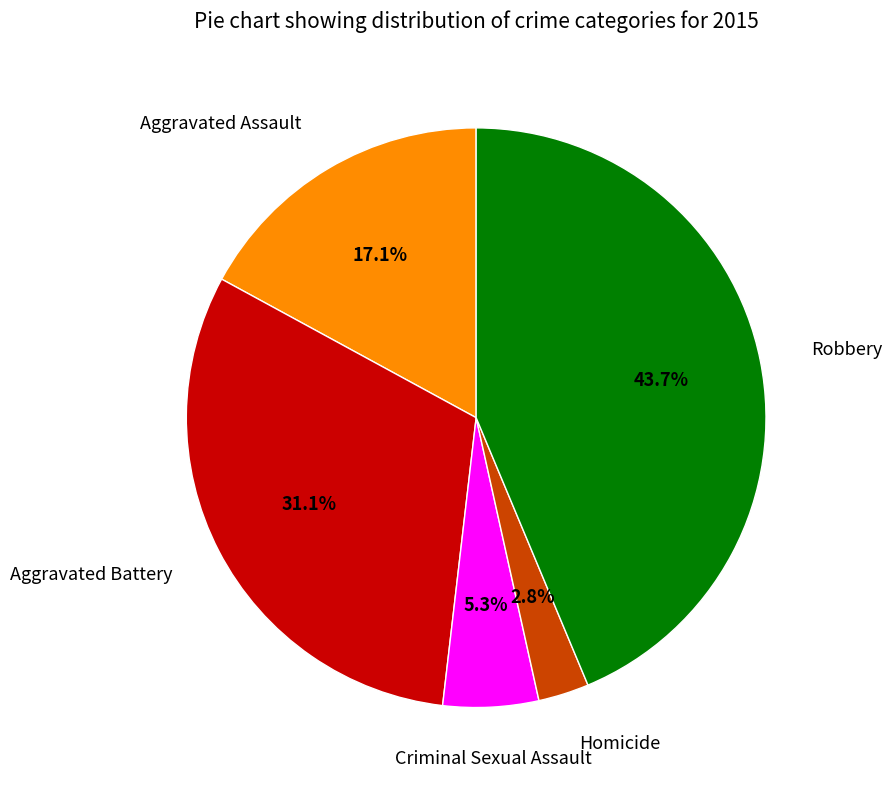

Is there any slice that represents more than half of the pie?

No